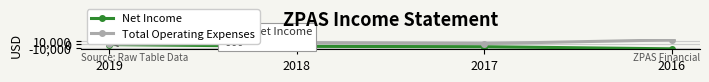

List the labels in order of Total Operating Expenses value, smallest first.

2019, 2017, 2018, 2016